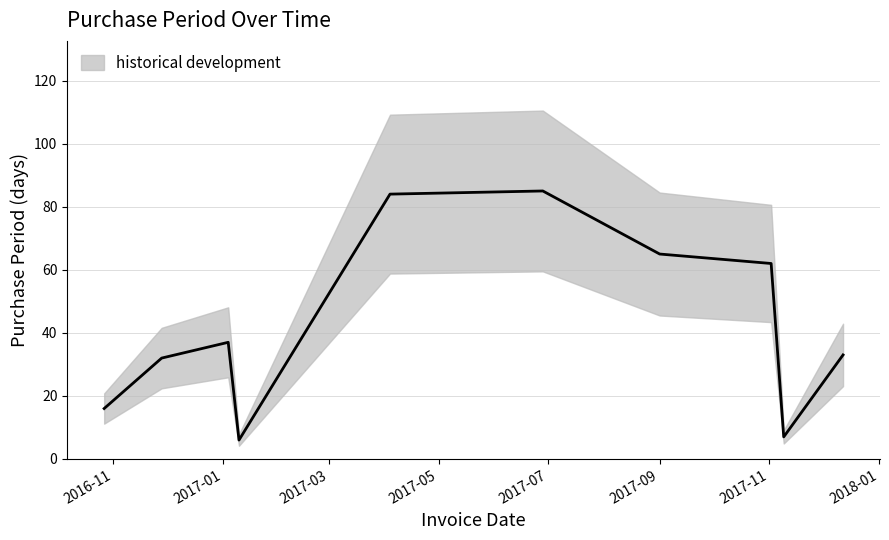

What is the value of the 8th point from the left?

62